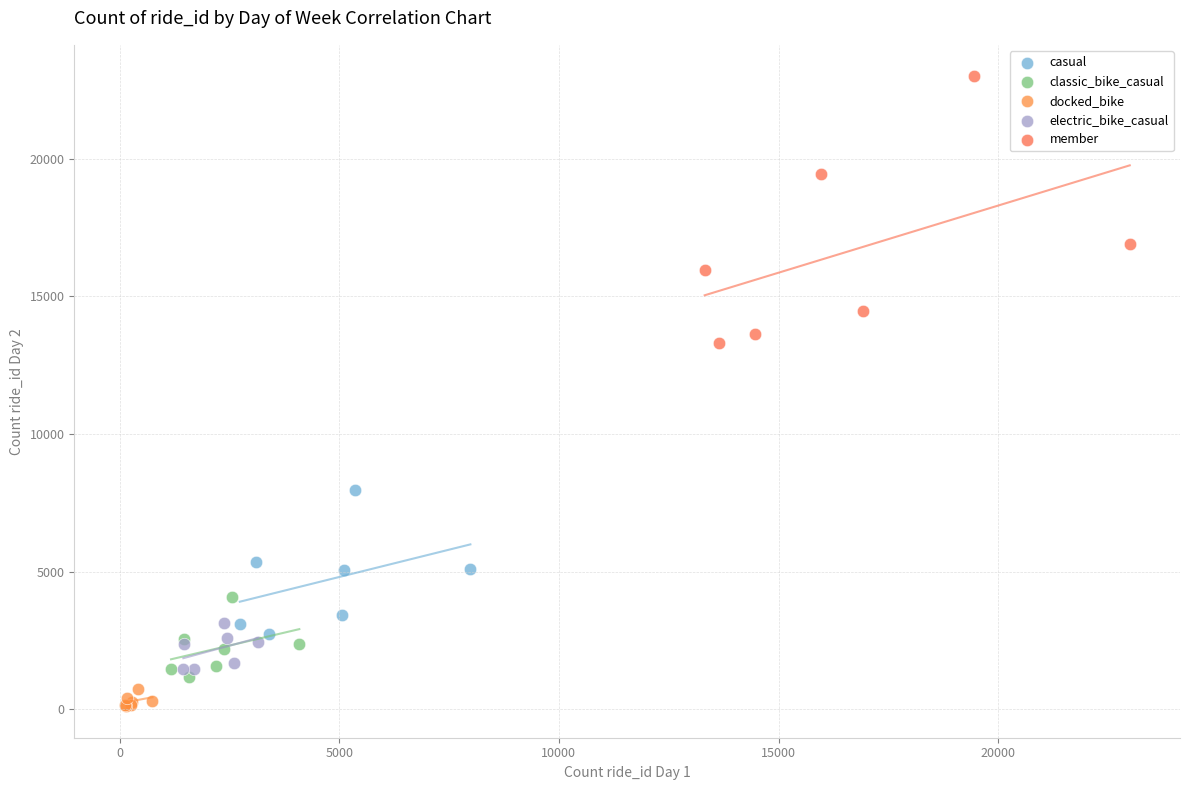

Which series has the largest Y range (max minus min)?

member